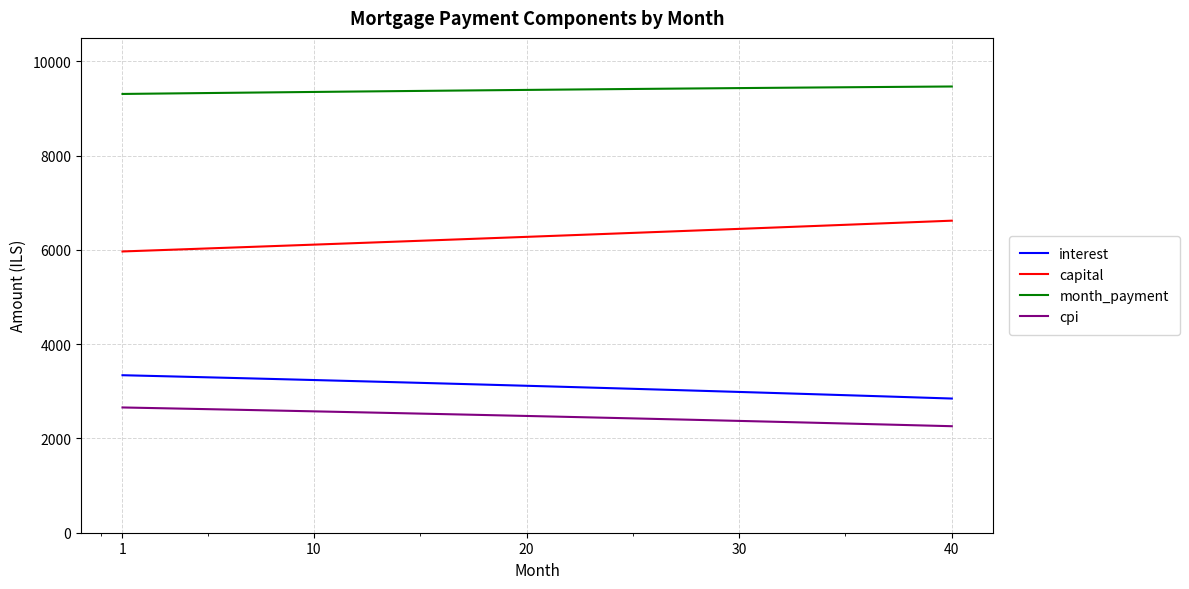

What is the greatest value displayed?

9468.7